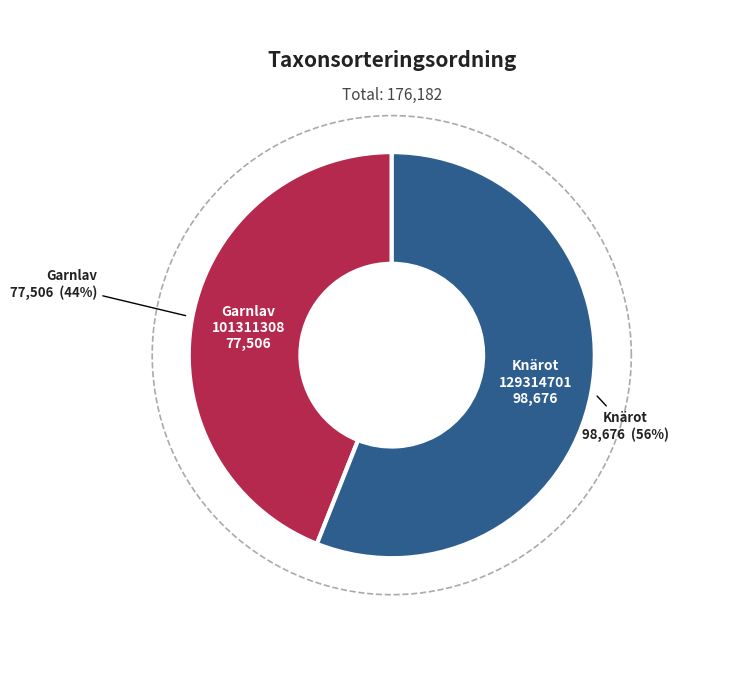

What is the change in value from Garnlav (101311308) to Knärot (129314701)?

+21170